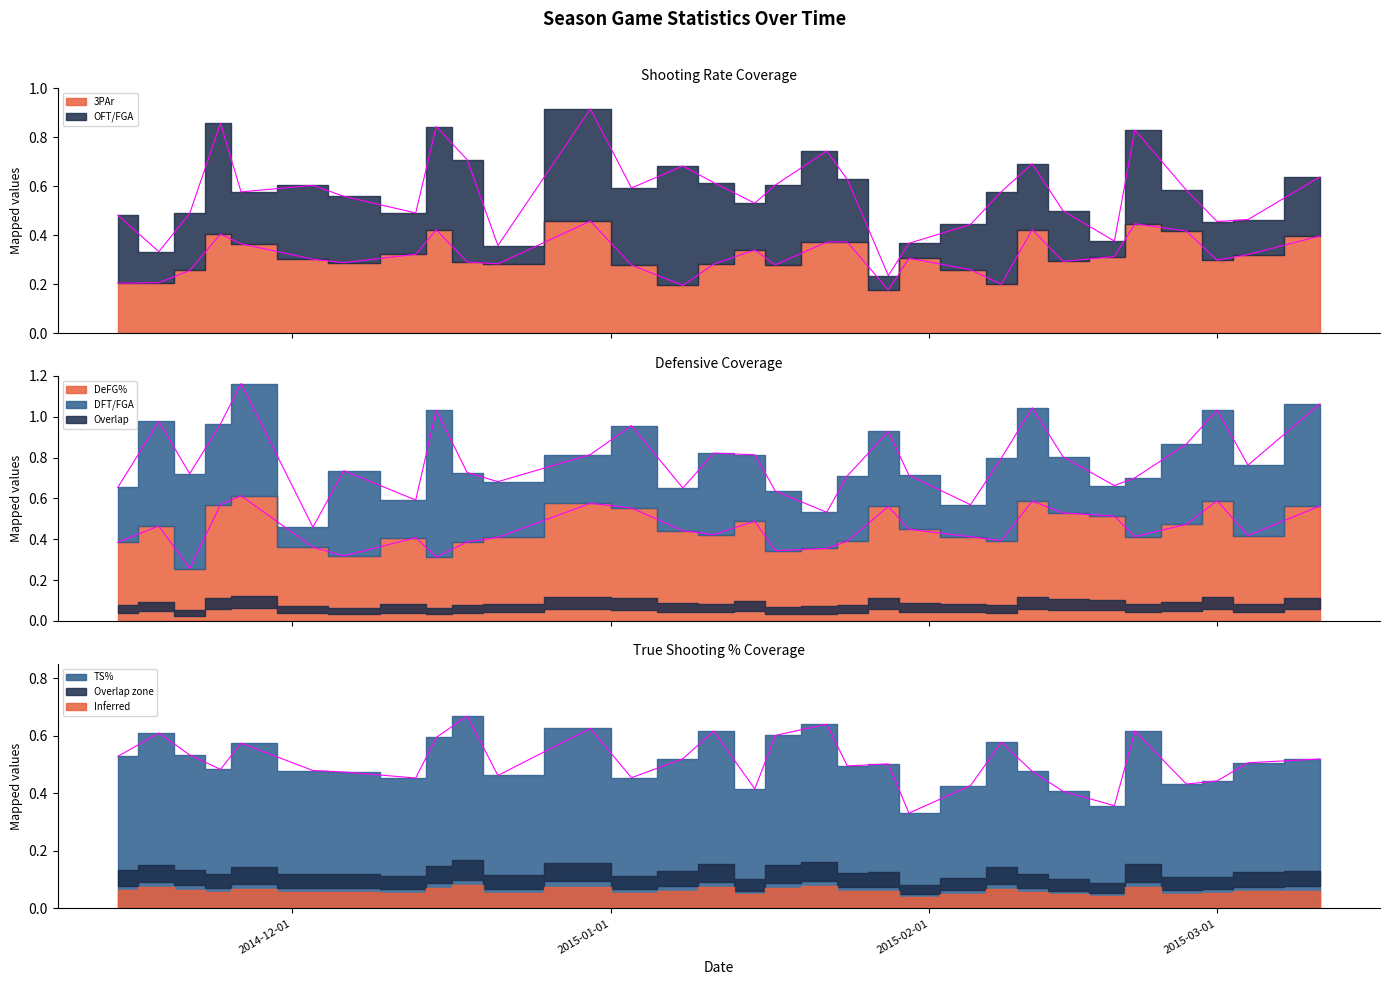

Which series has the widest spread of values?

DeFG%